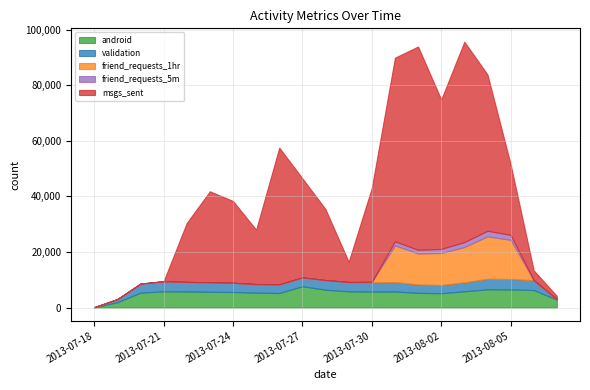

Which series has the widest spread of values?

msgs_sent